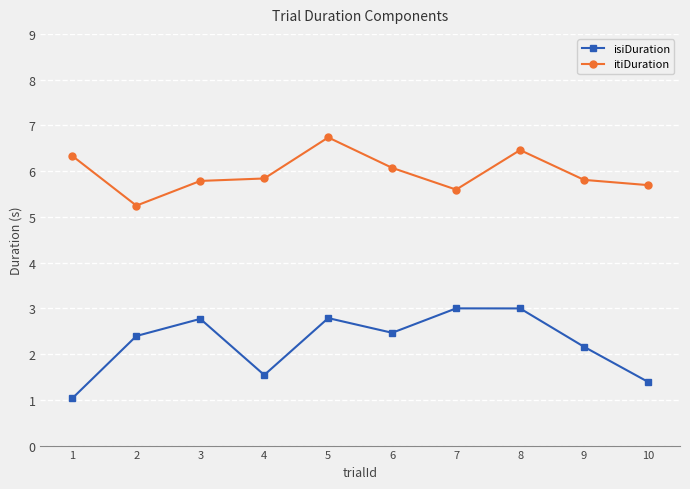

List the series in order of their overall mean, highest first.

itiDuration, isiDuration